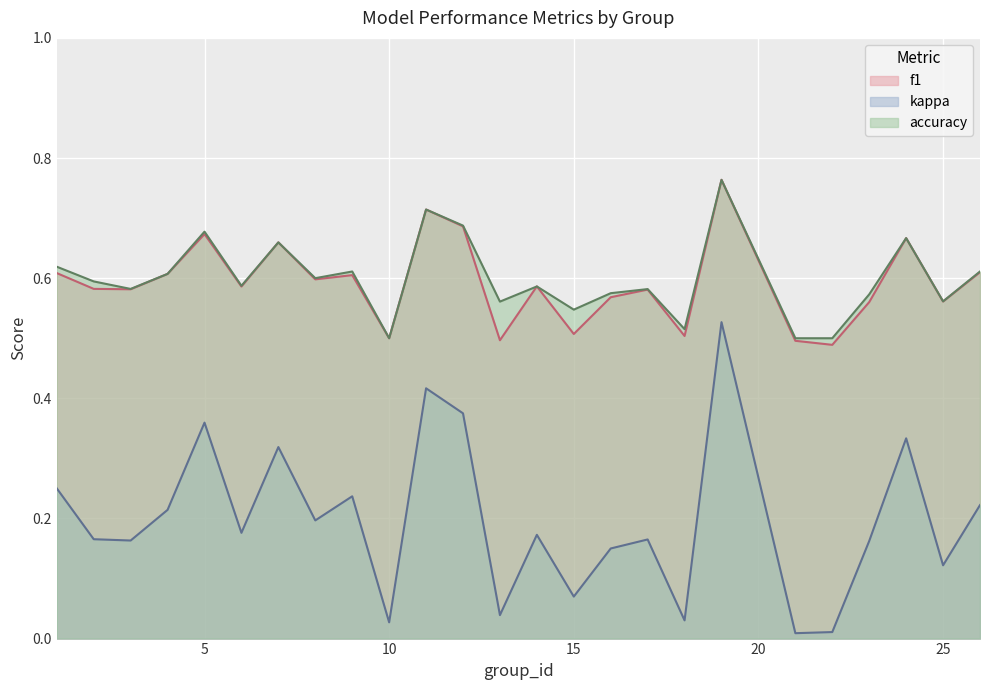

How many interior local peaks does the accuracy series have?

8